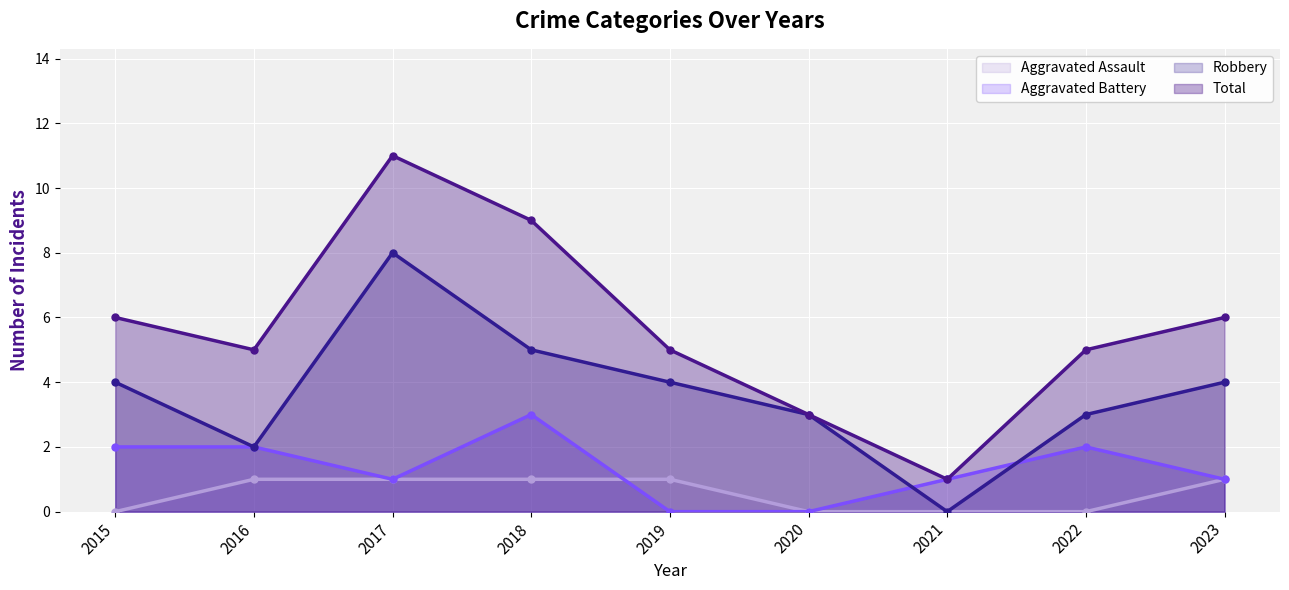

Which category has the highest value in the Robbery series?

2017